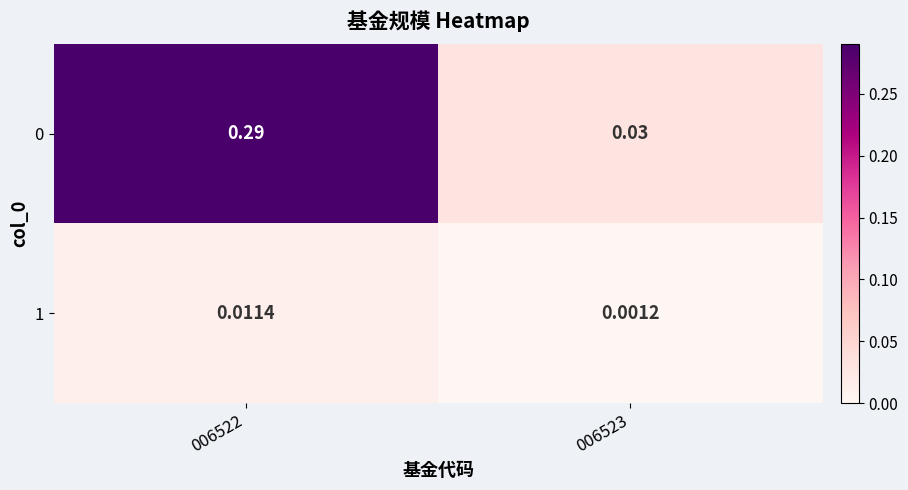

Count the number of categories in the chart.

2